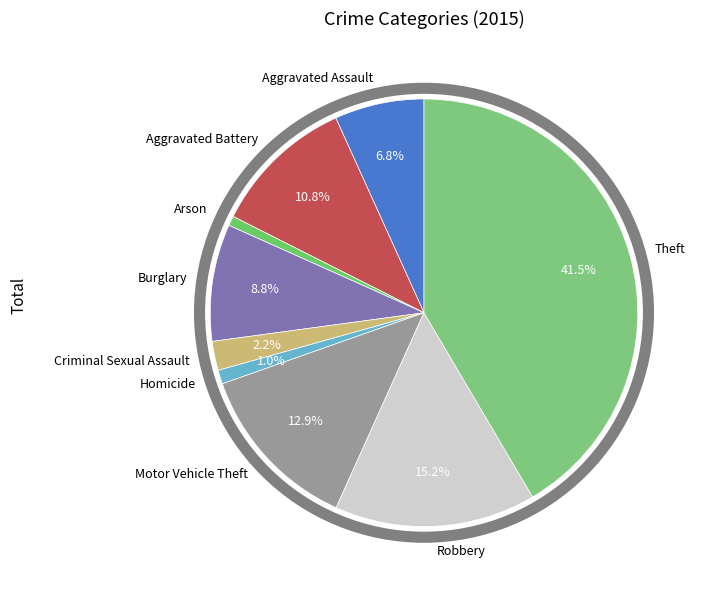

Which slice is the largest?

Theft